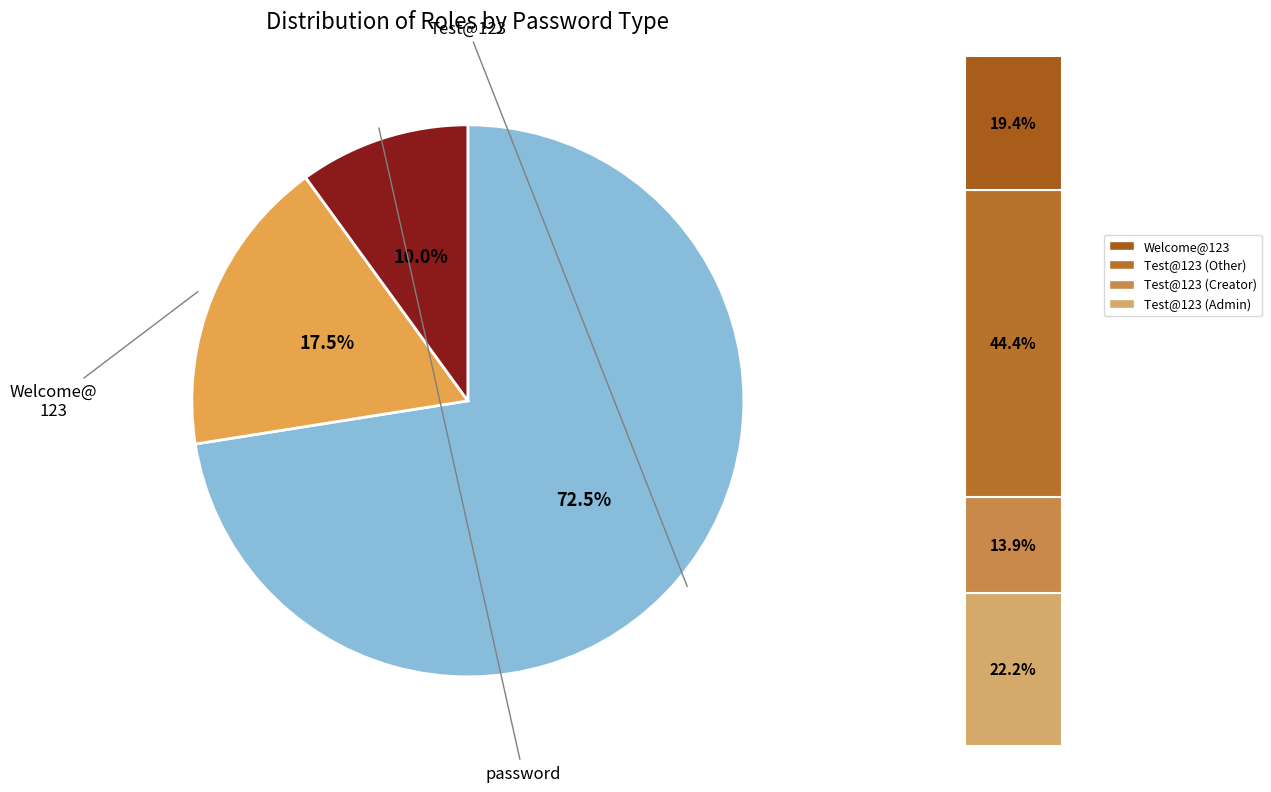

What percentage do password and Test@123 together represent?

82.5%